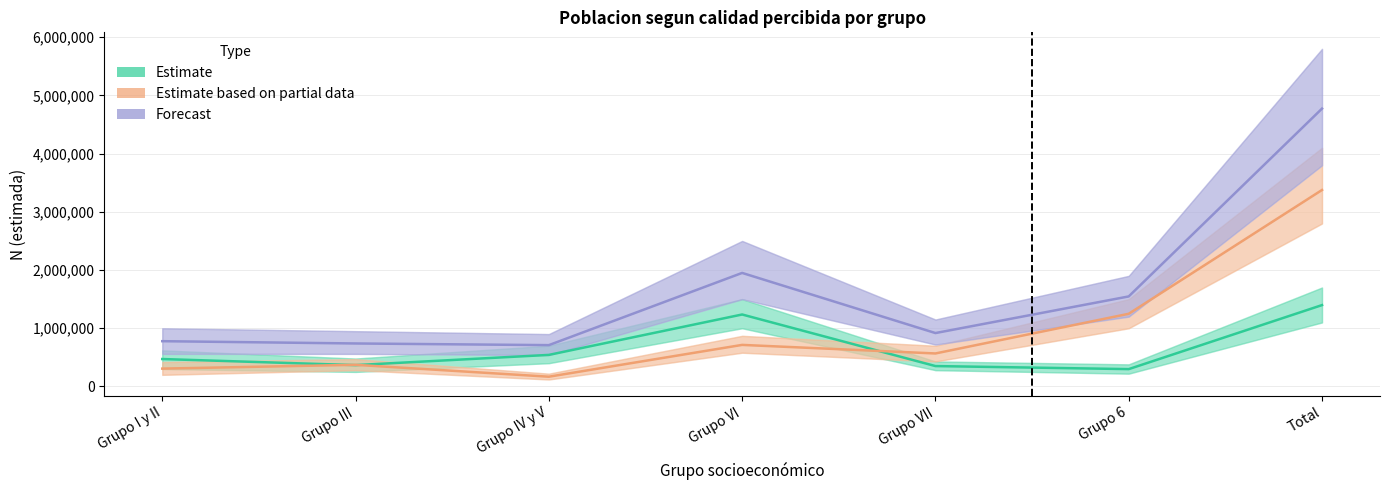

How many data points does each series have?

7